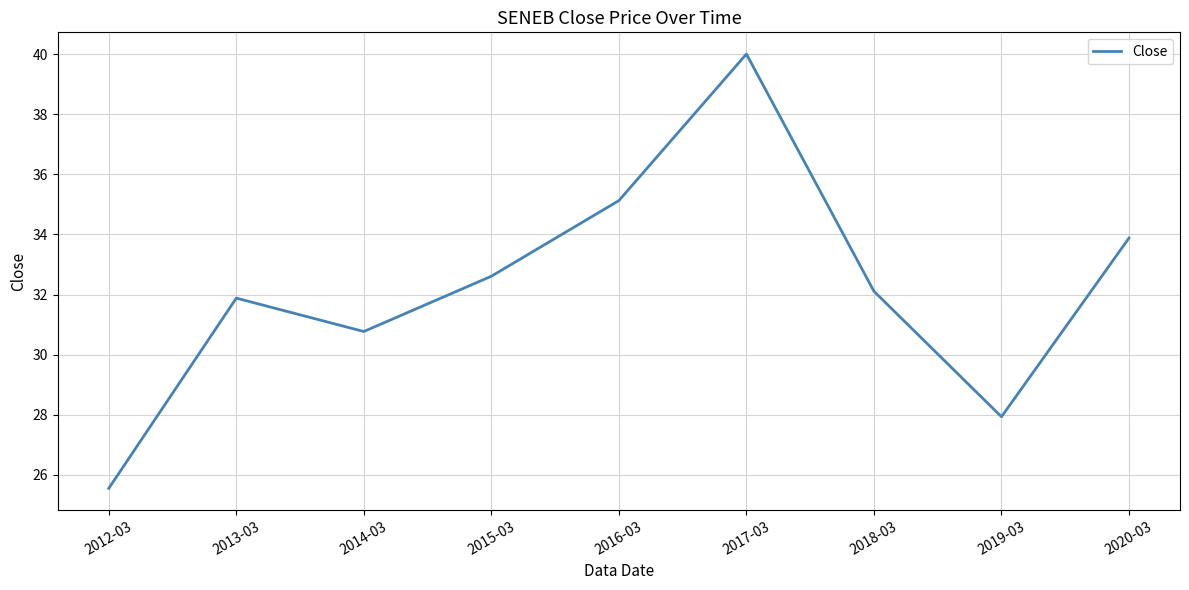

At which label does the data first exceed 32?

2015-03